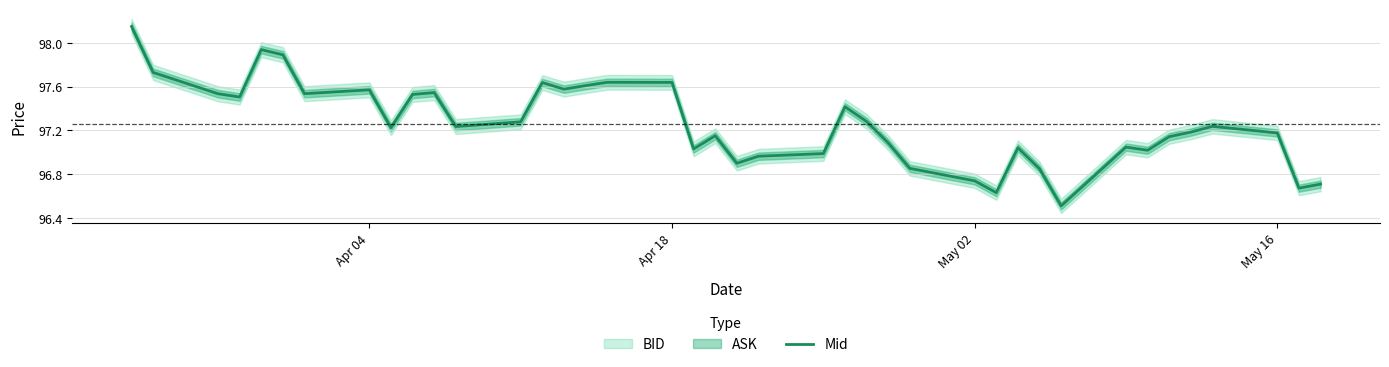

True or false: Mid has a value of 37.4 at Apr 18.

False